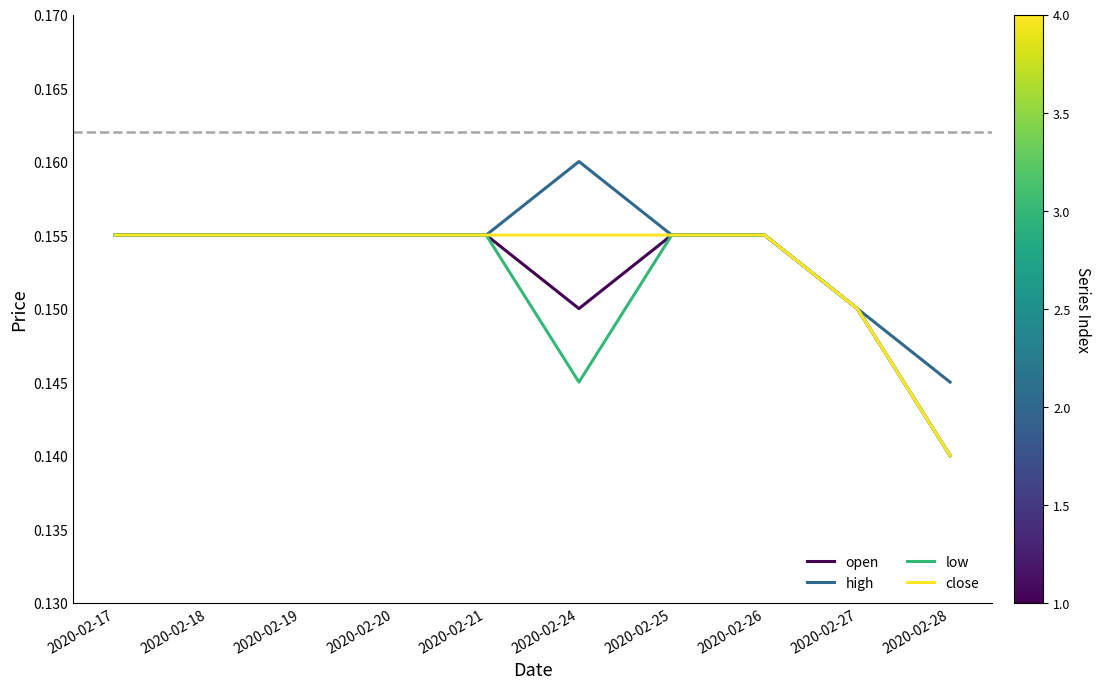

Does the chart have visible grid lines?

No